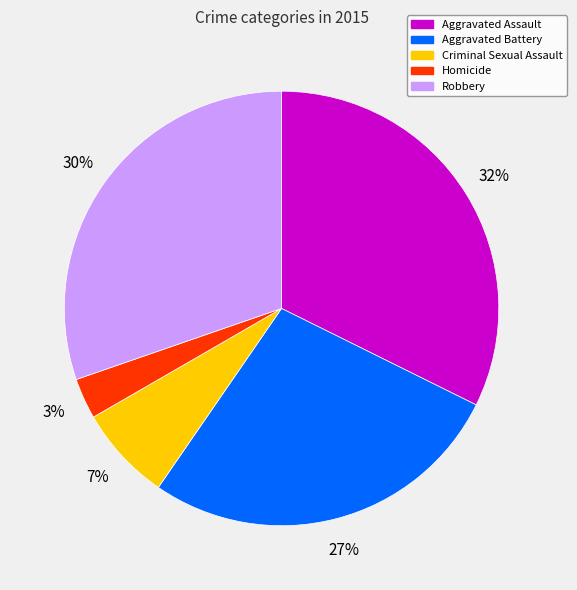

Which slice is the largest?

Aggravated Assault